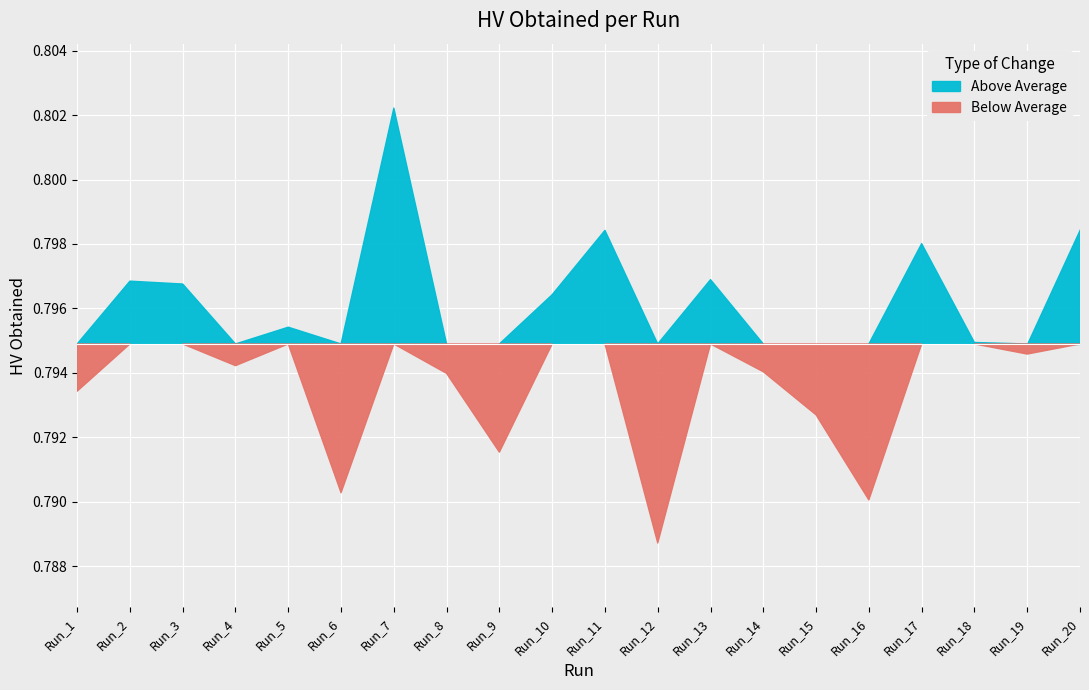

How many lines are shown in the chart?

1